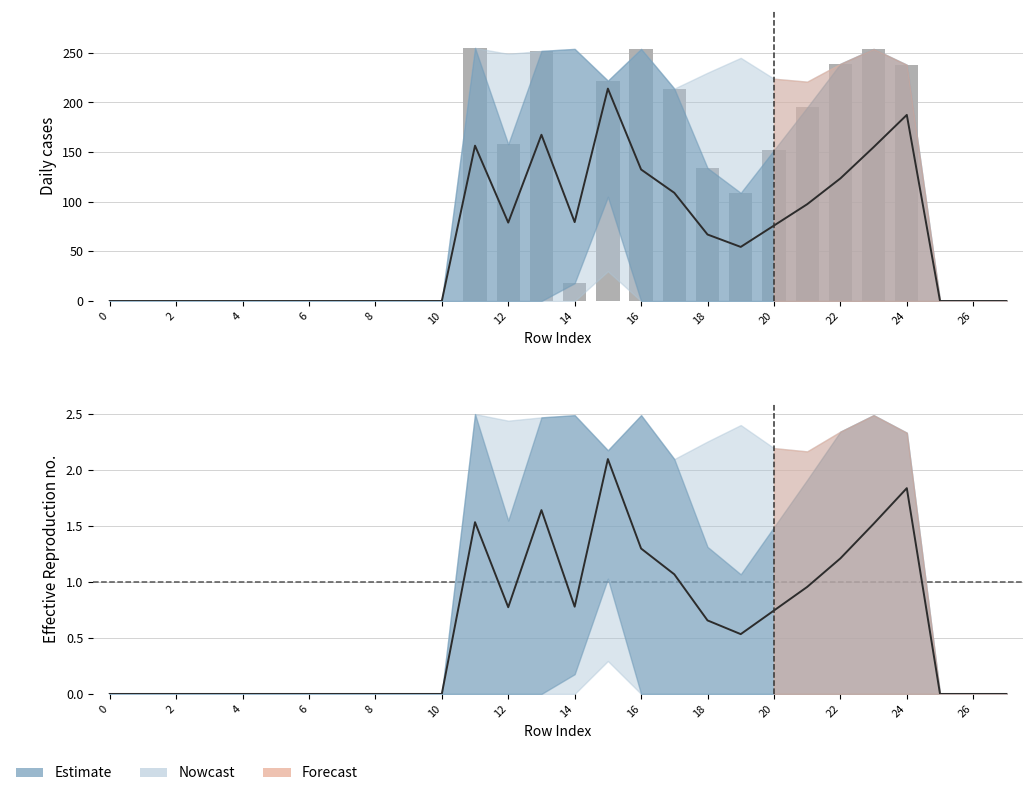

The chart shows a value of 0 at 6. True or false?

True